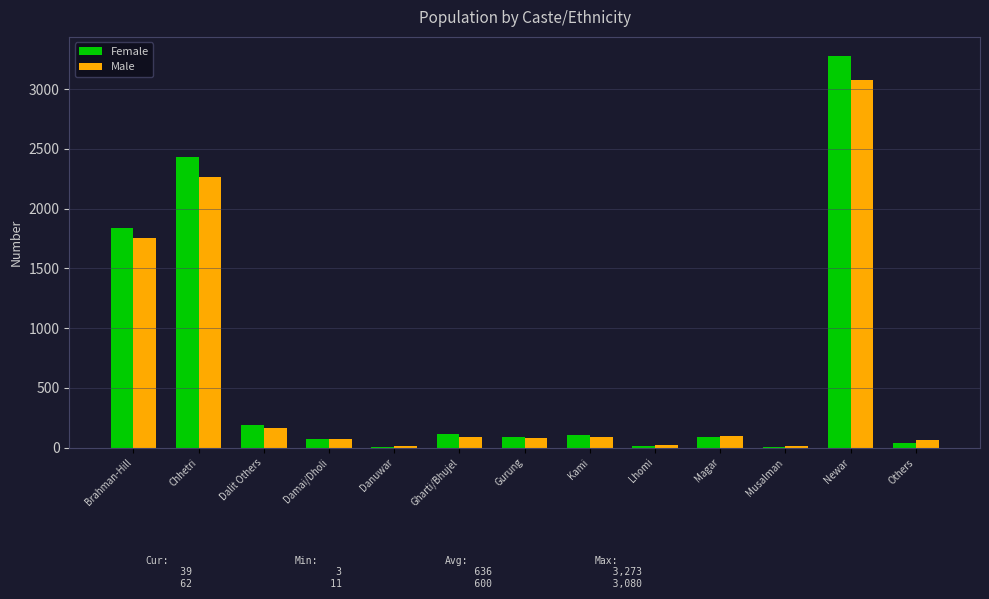

The Male series shows 12 at Danuwar. True or false?

True